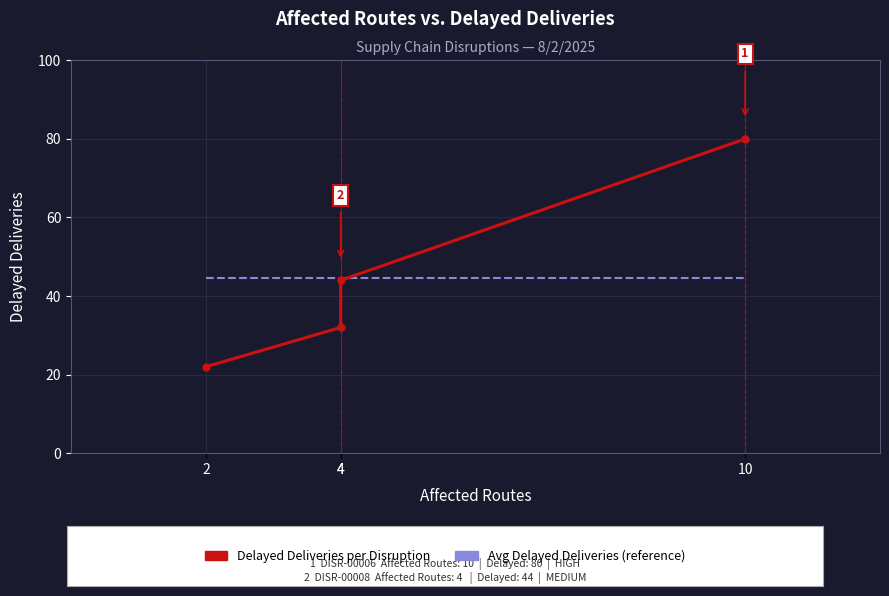

After their last crossing, which series has the higher values: Delayed Deliveries or Avg Delayed Deliveries (reference)?

Delayed Deliveries